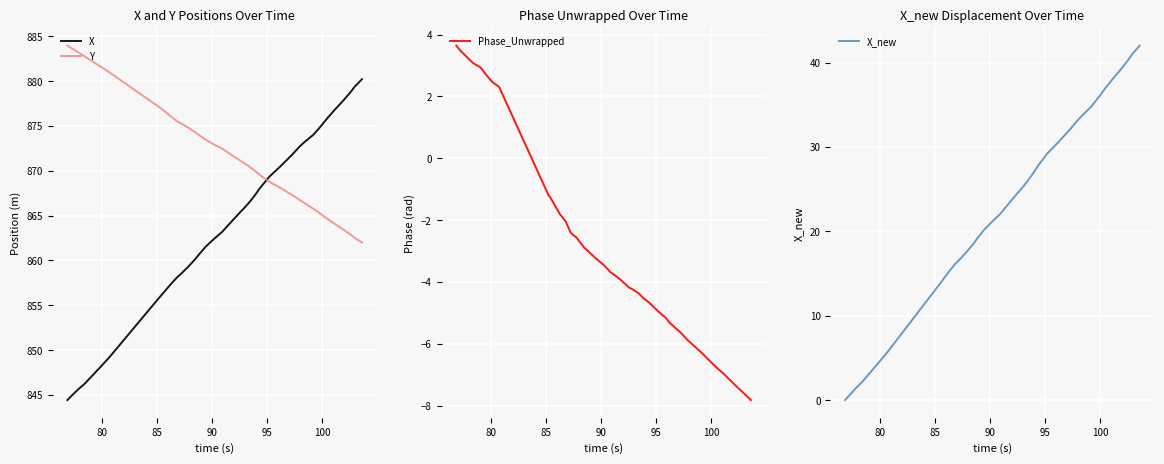

True or false: X and Y cross at least once.

True